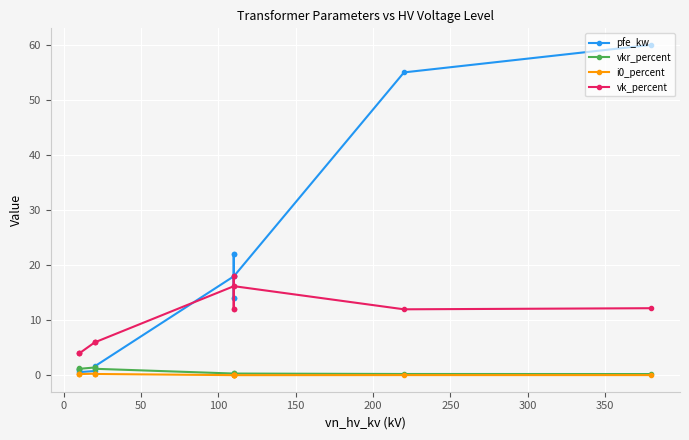

How many intersections are there between vk_percent and pfe_kw?

1